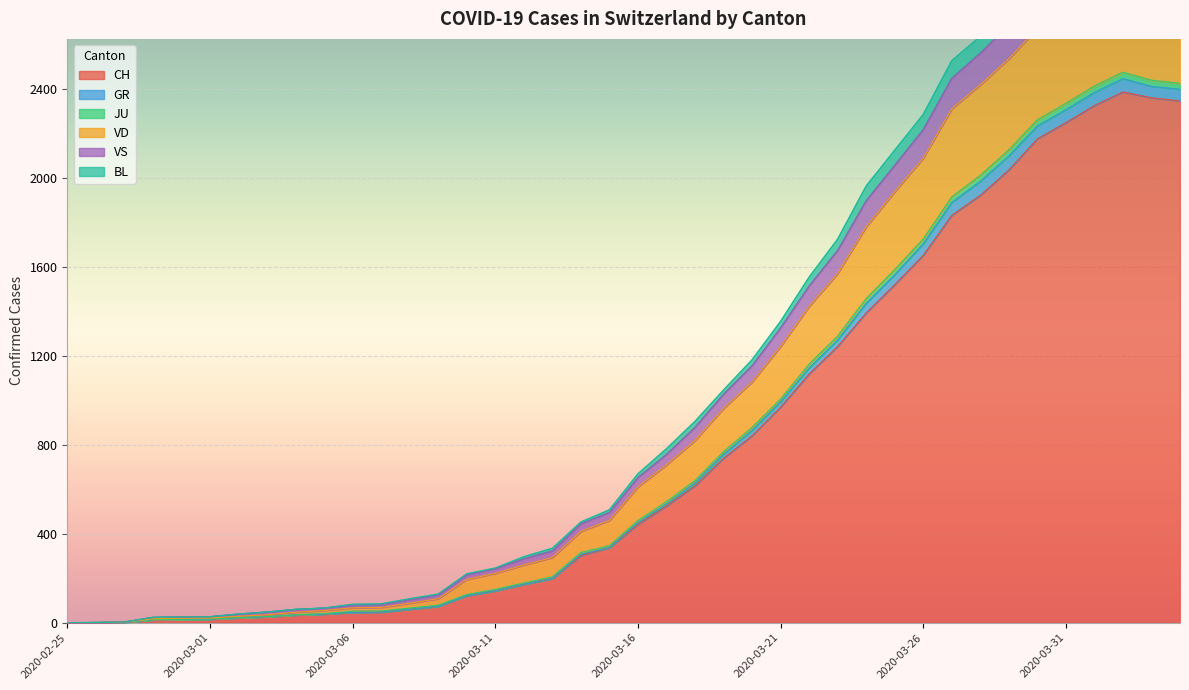

Which category has the highest value in the VS series?

2020-04-02